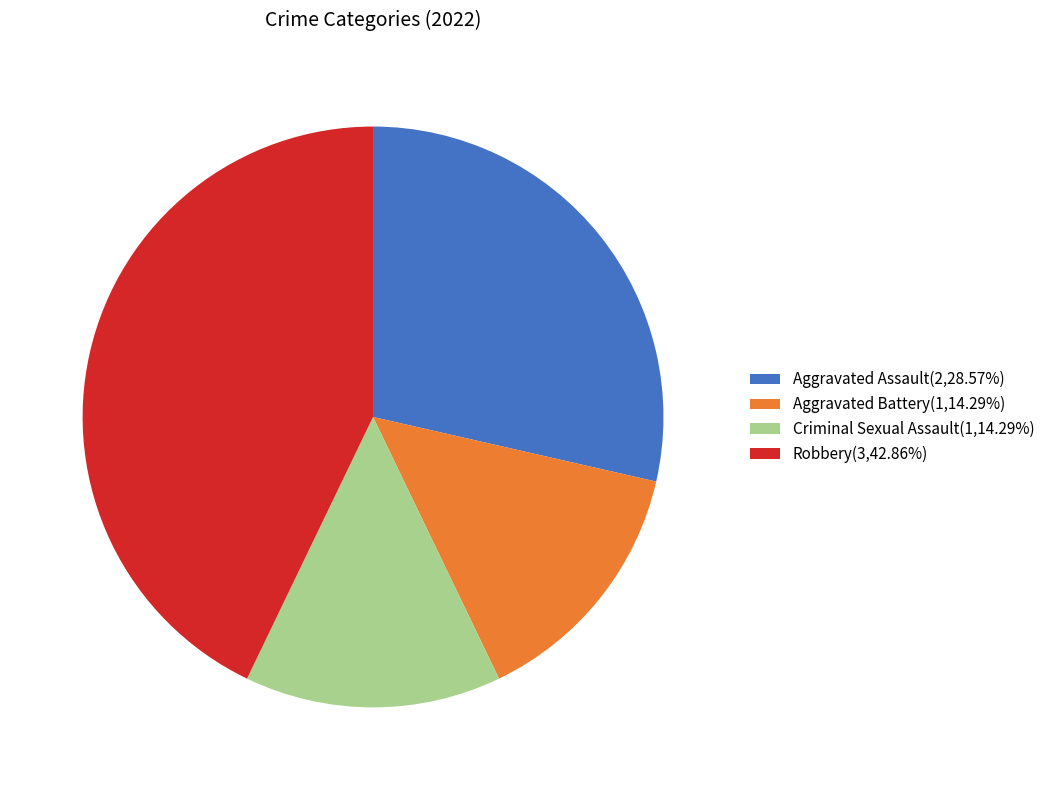

Combined, do Aggravated Battery(1,14.29%) and Criminal Sexual Assault(1,14.29%) account for over 50%?

No